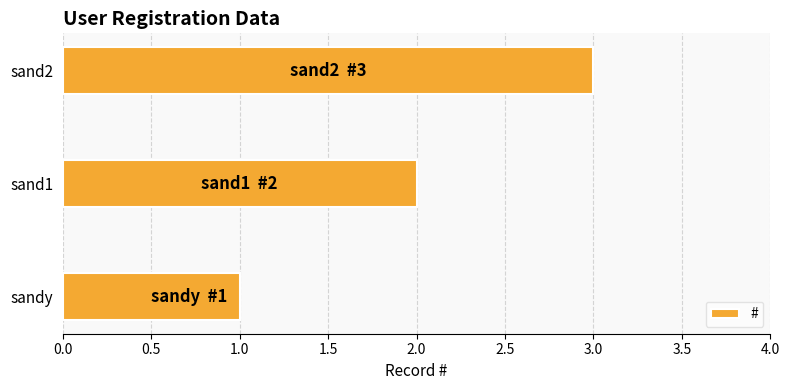

What is the sum of all values?

6